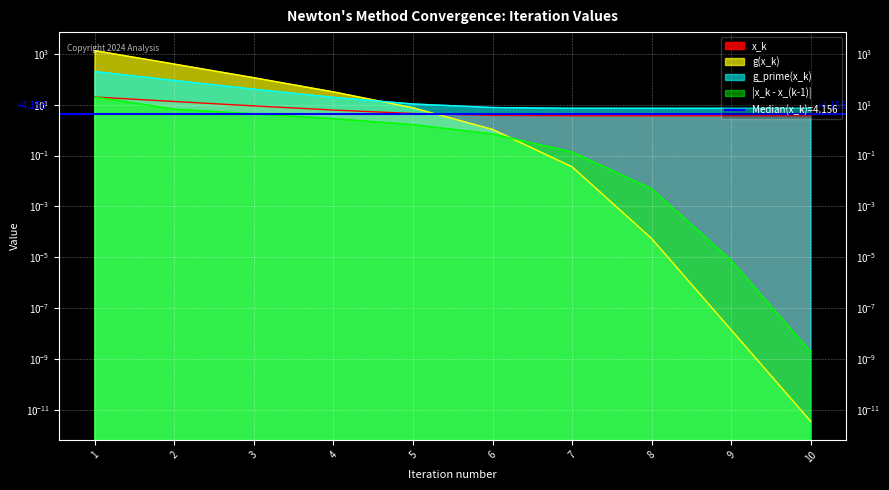

True or false: x_k and g_prime(x_k) intersect in this chart.

False